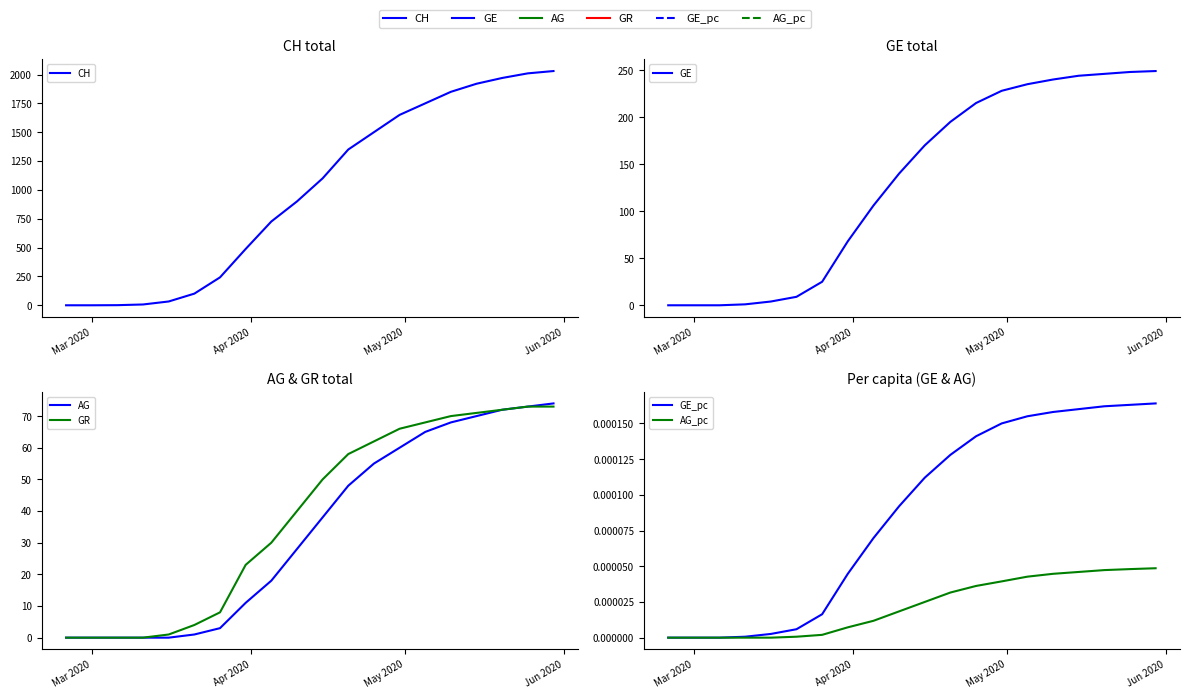

Is the value of GE at 5 greater than the value of AG at Apr 2020?

Yes